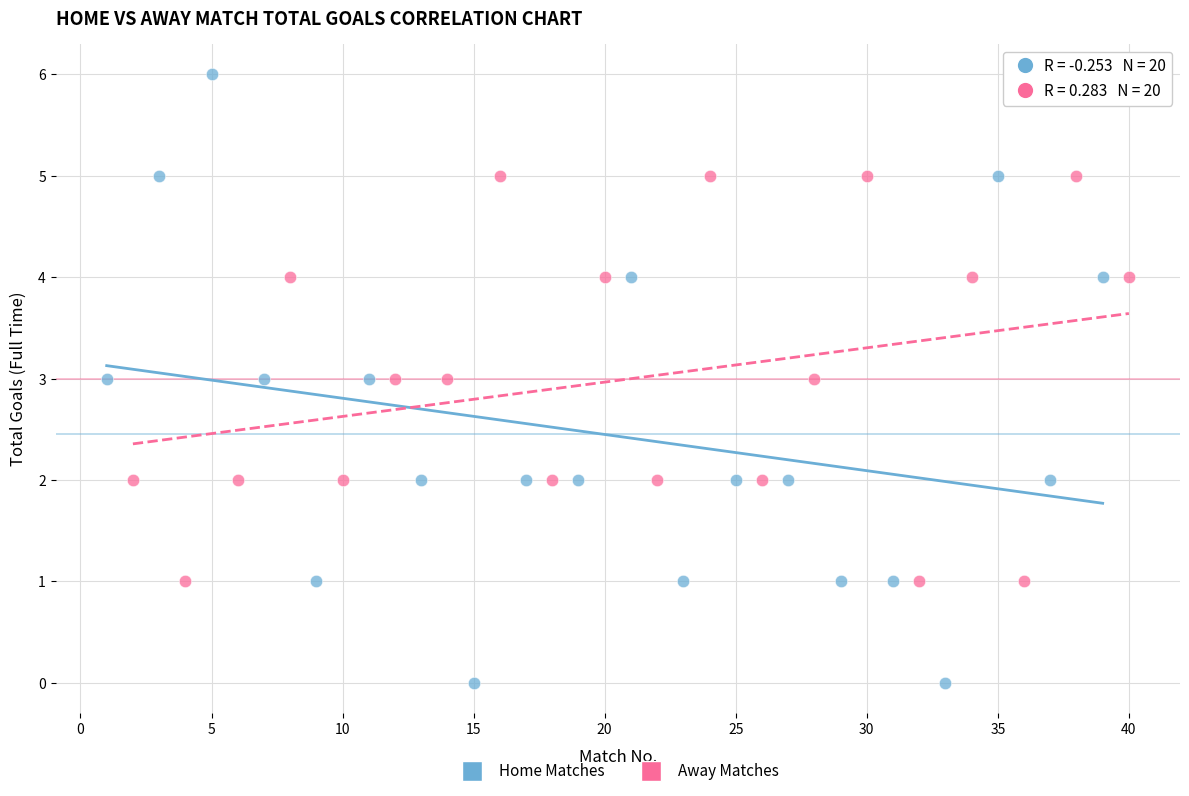

Which series contains the lowest Y value?

Home Matches